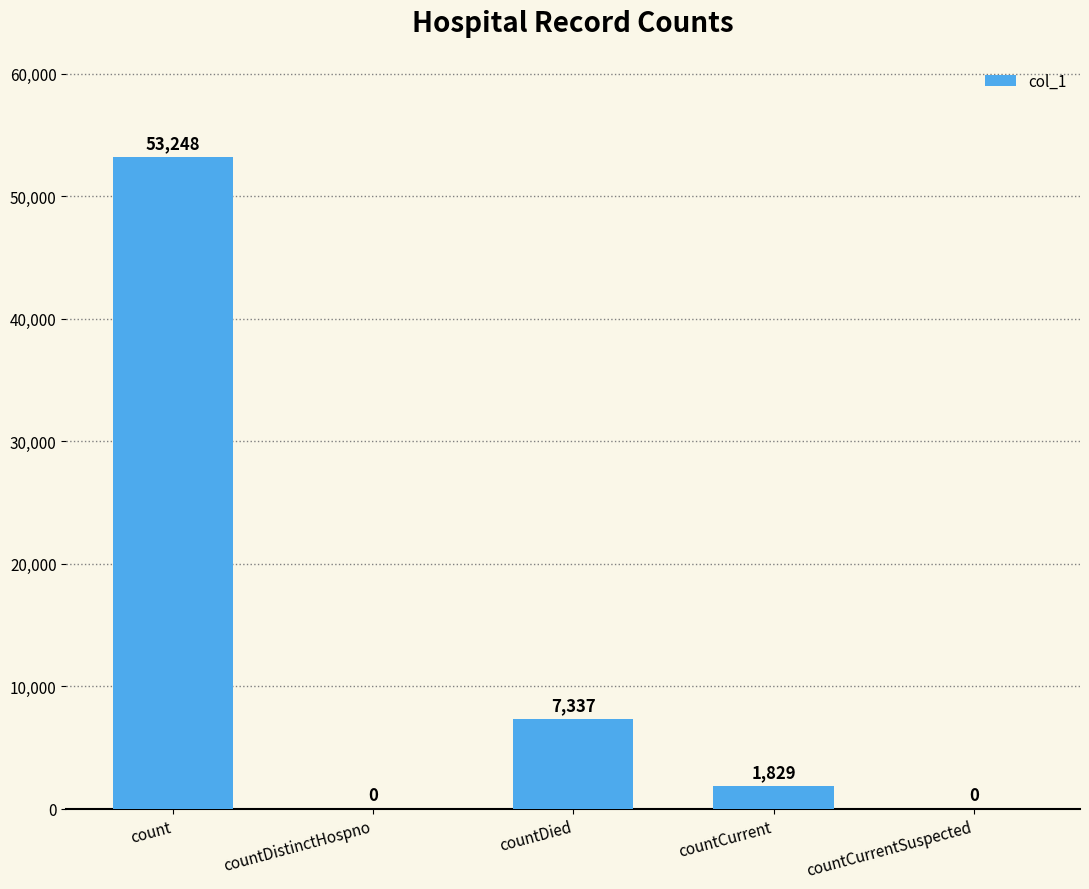

Is it true that the value at countDied is 11360?

False